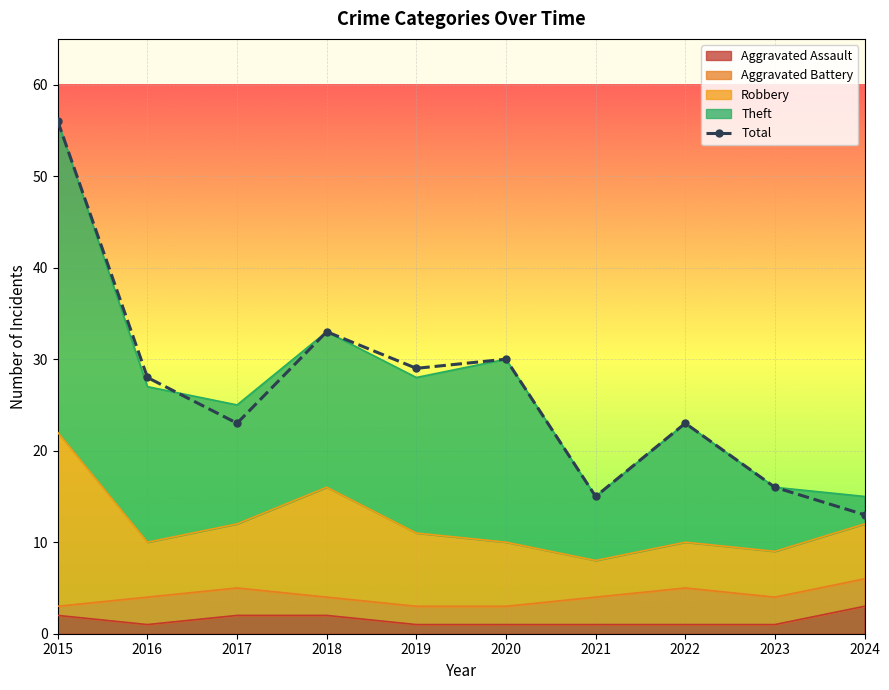

Reading left to right, what are all the values shown in this chart?

56	28	23	33	29	30	15	23	16	13